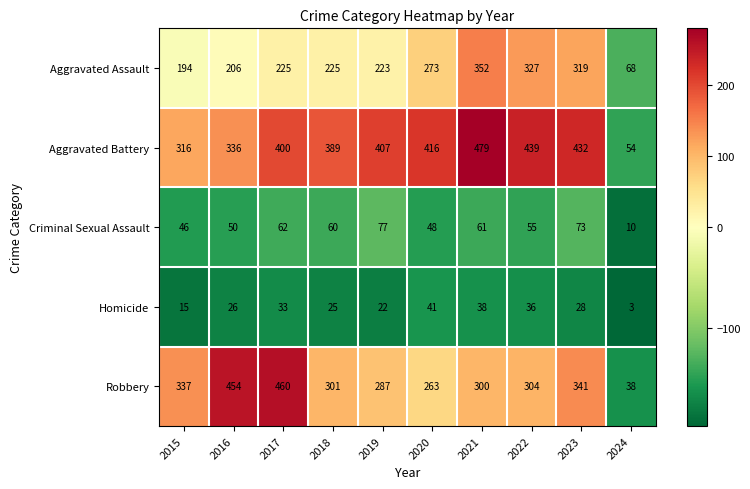

Where is Criminal Sexual Assault nearest to the value 43?

2015